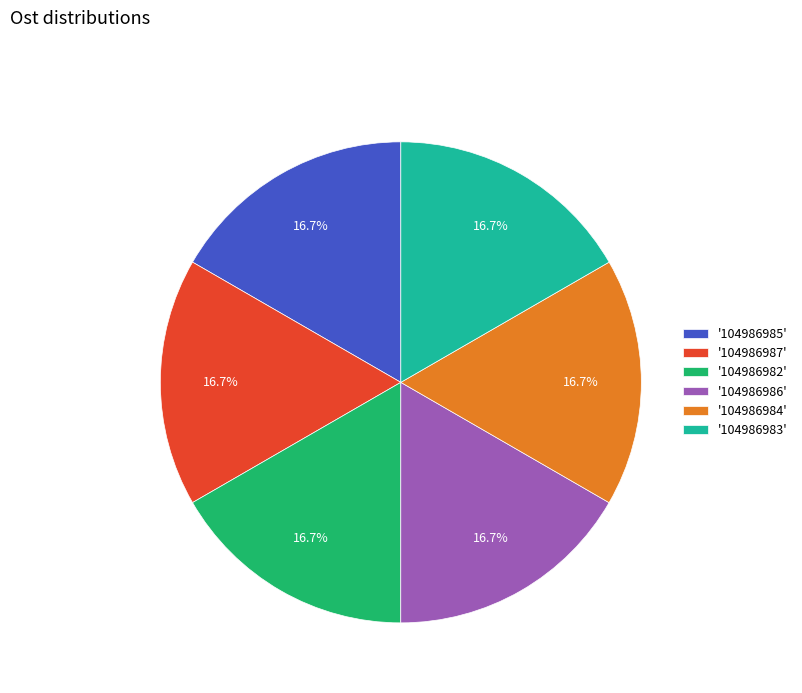

To the nearest percent, what is the average slice percentage?

17%